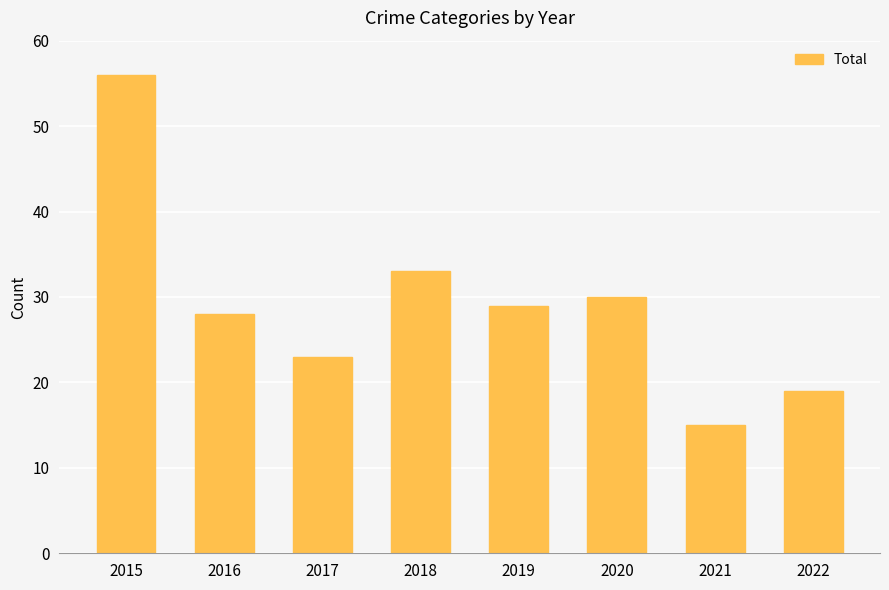

Rank the categories by value from highest to lowest.

2015, 2018, 2020, 2019, 2016, 2017, 2022, 2021